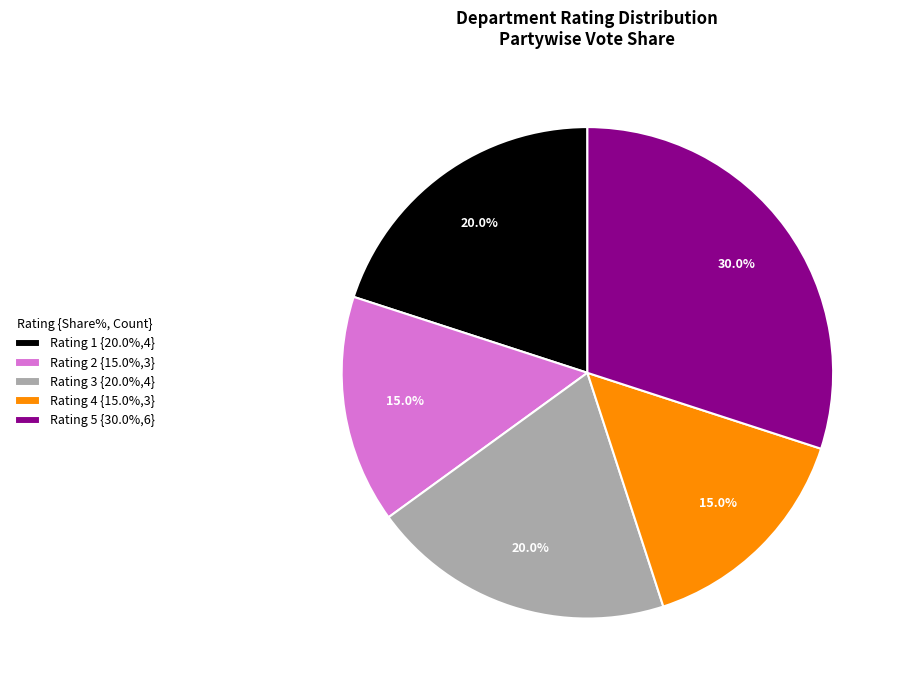

Does any single category account for the majority?

No